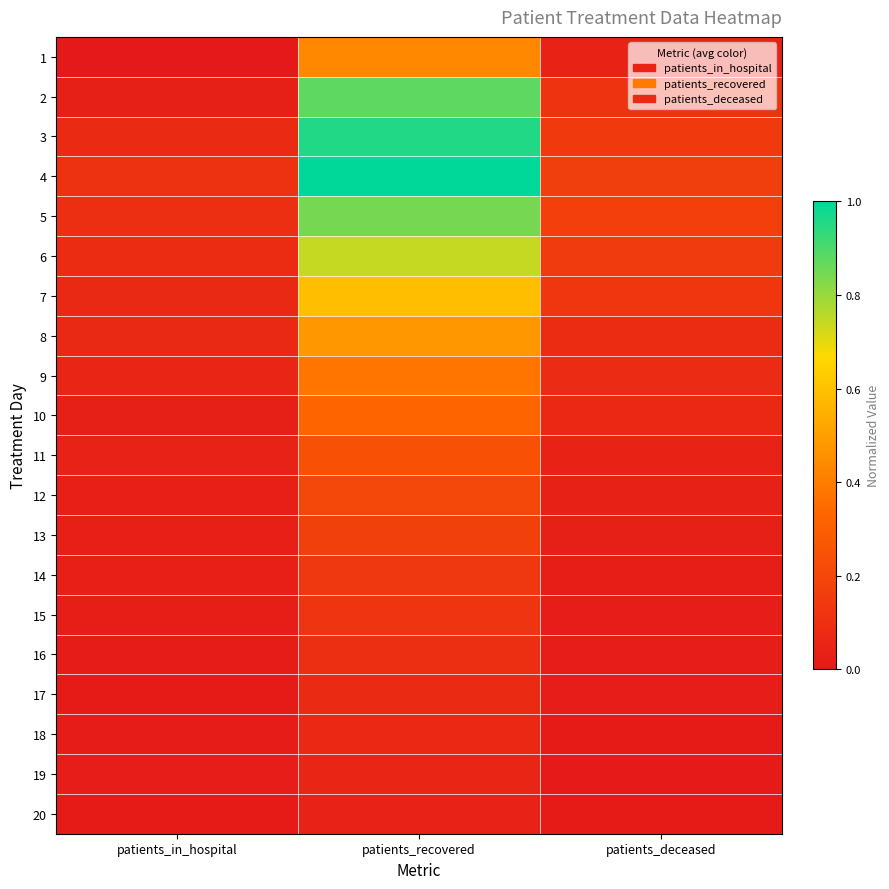

At how many categories does at least one series exceed 0?

3